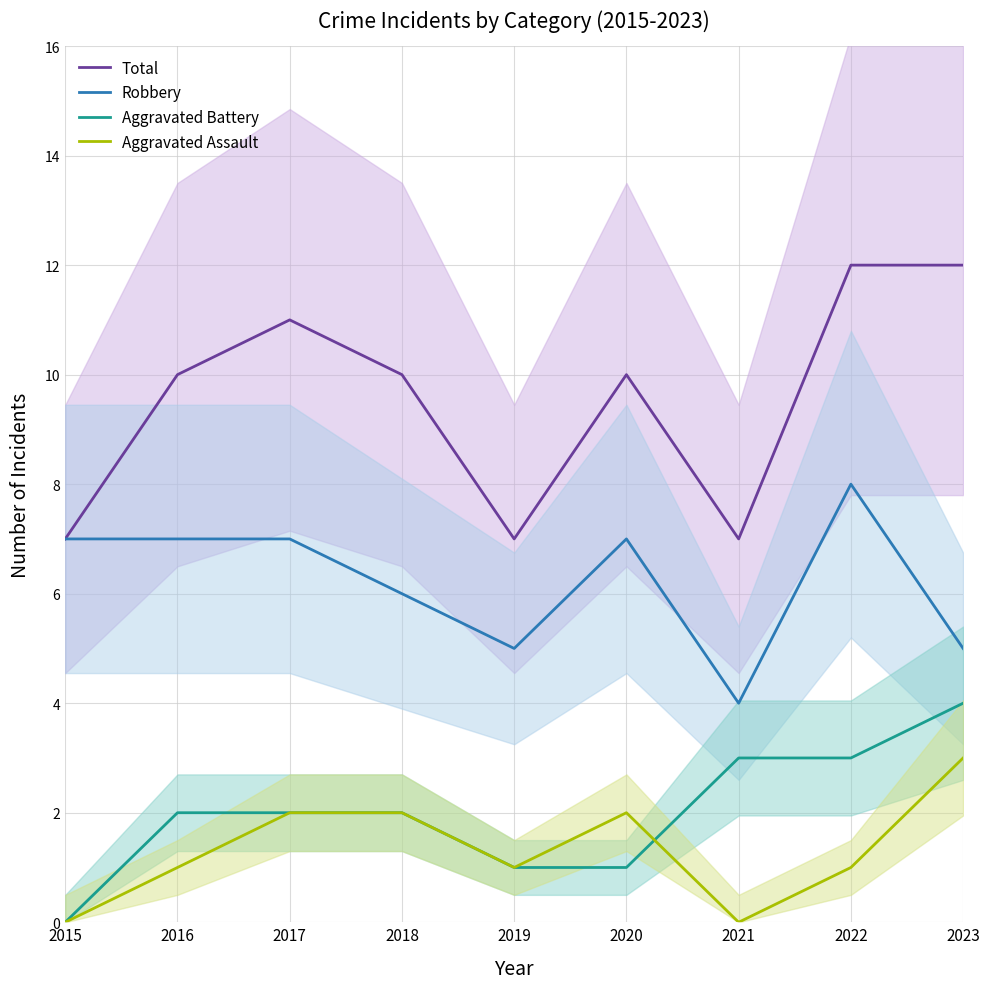

What is the difference between the second highest and minimum values in the Robbery series?

3